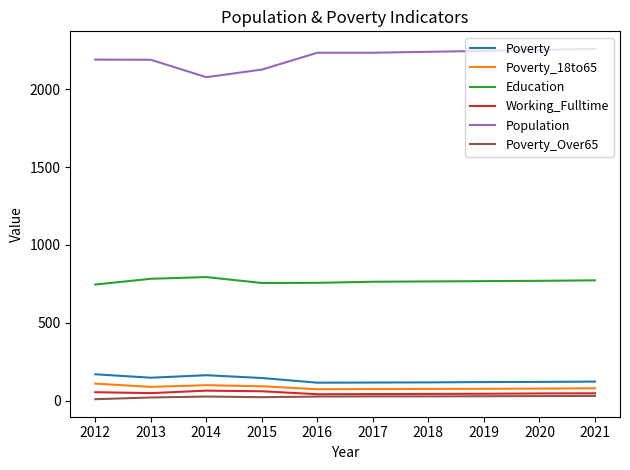

True or false: Education has a value of 334 at 2013.

False